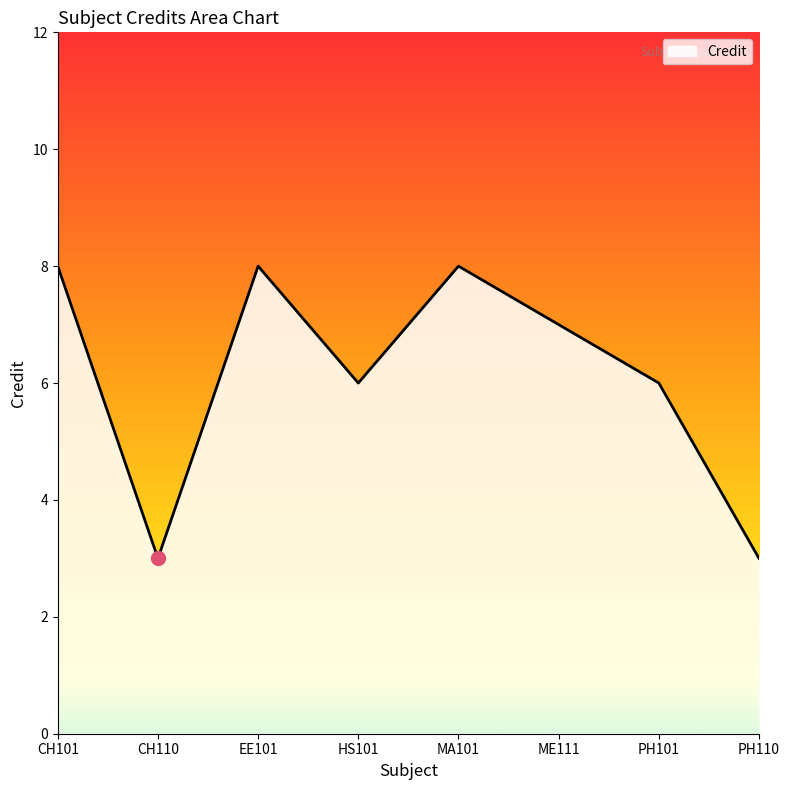

Does the chart have visible grid lines?

No